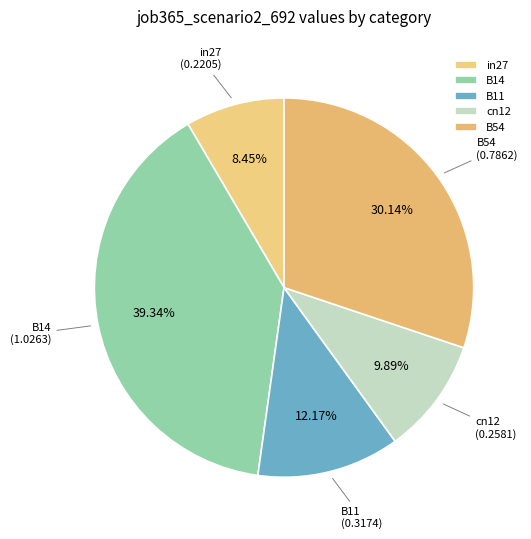

Is the sum of B54 and cn12 greater than half?

No